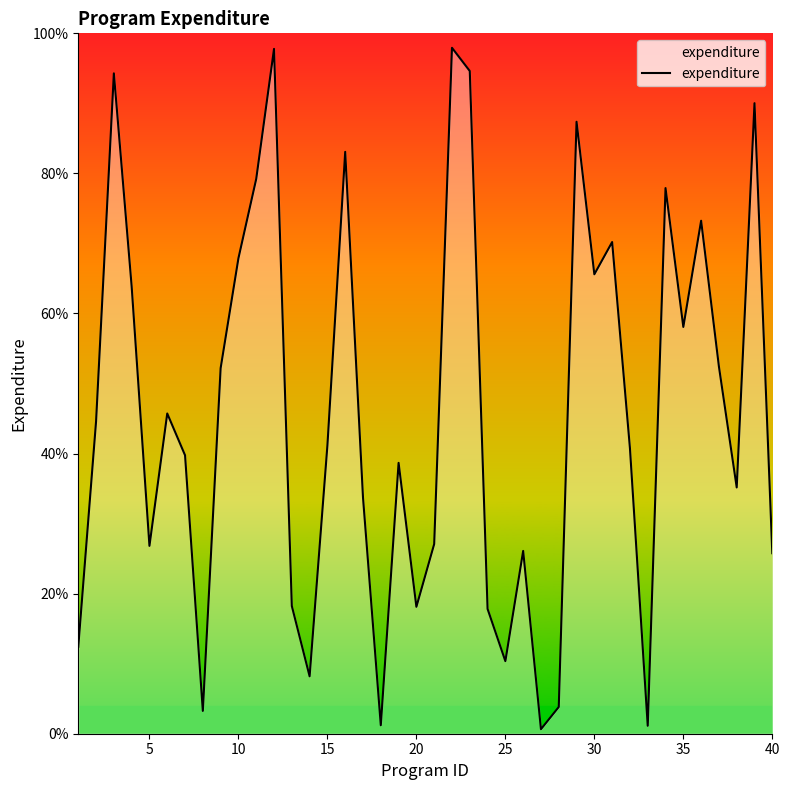

Count the number of data series in this chart.

1